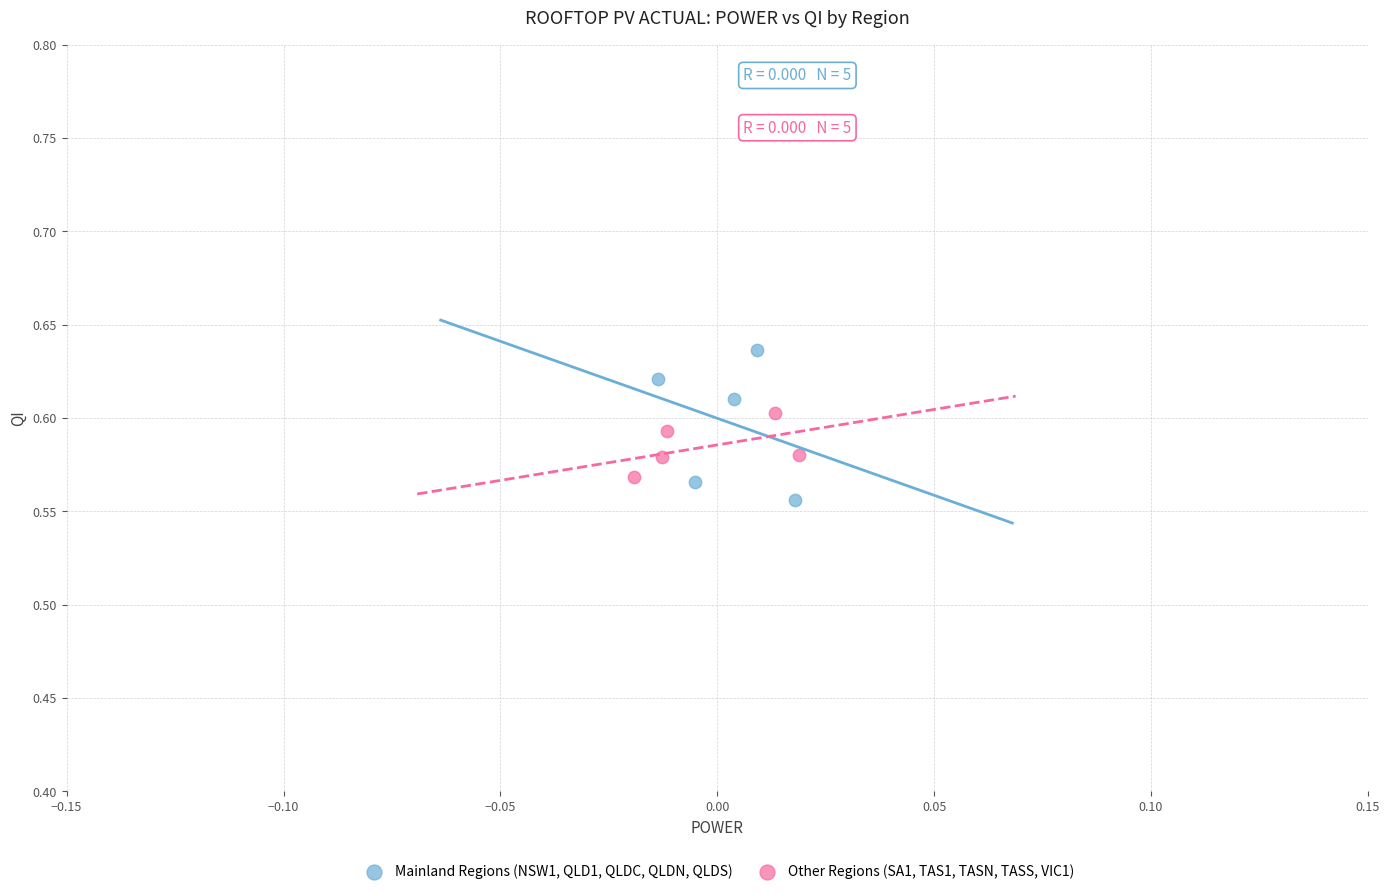

Which series reaches the maximum Y coordinate?

Mainland Regions (NSW1, QLD1, QLDC, QLDN, QLDS)